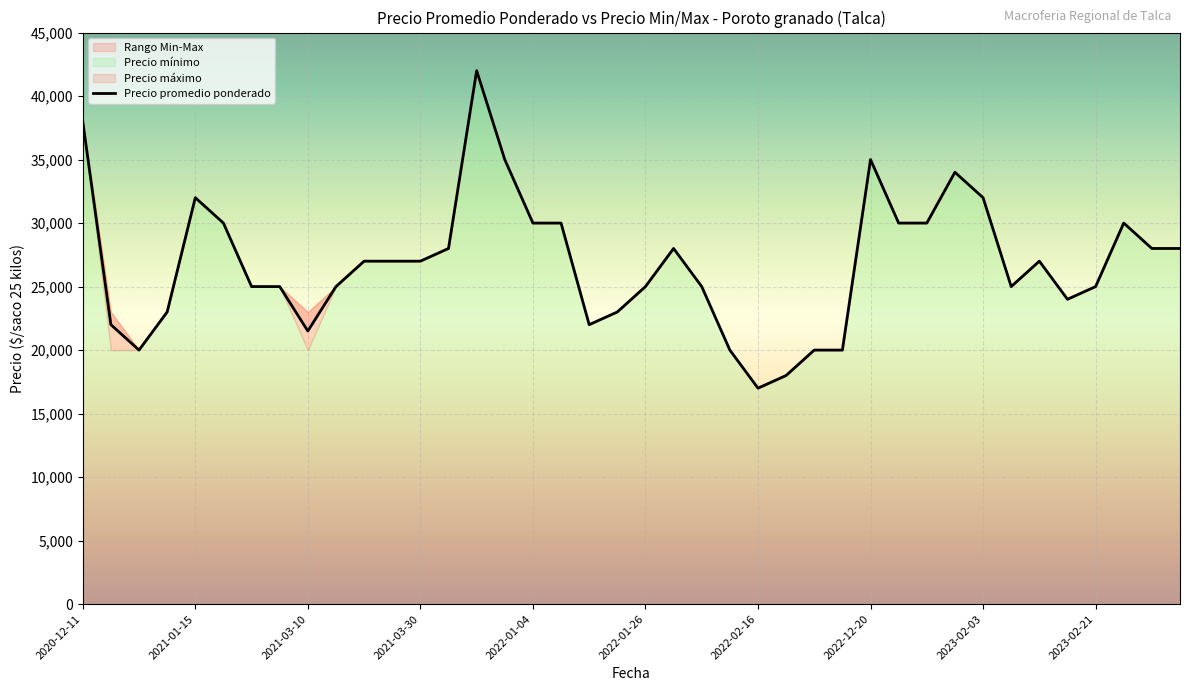

Where does the Precio promedio ponderado series first go above 27000?

2020-12-11